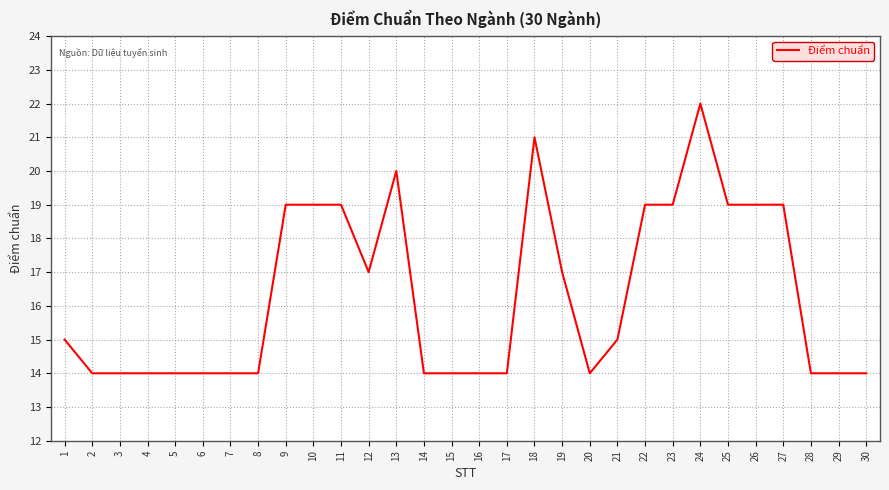

What is the change in value from 5 to 19?

+3